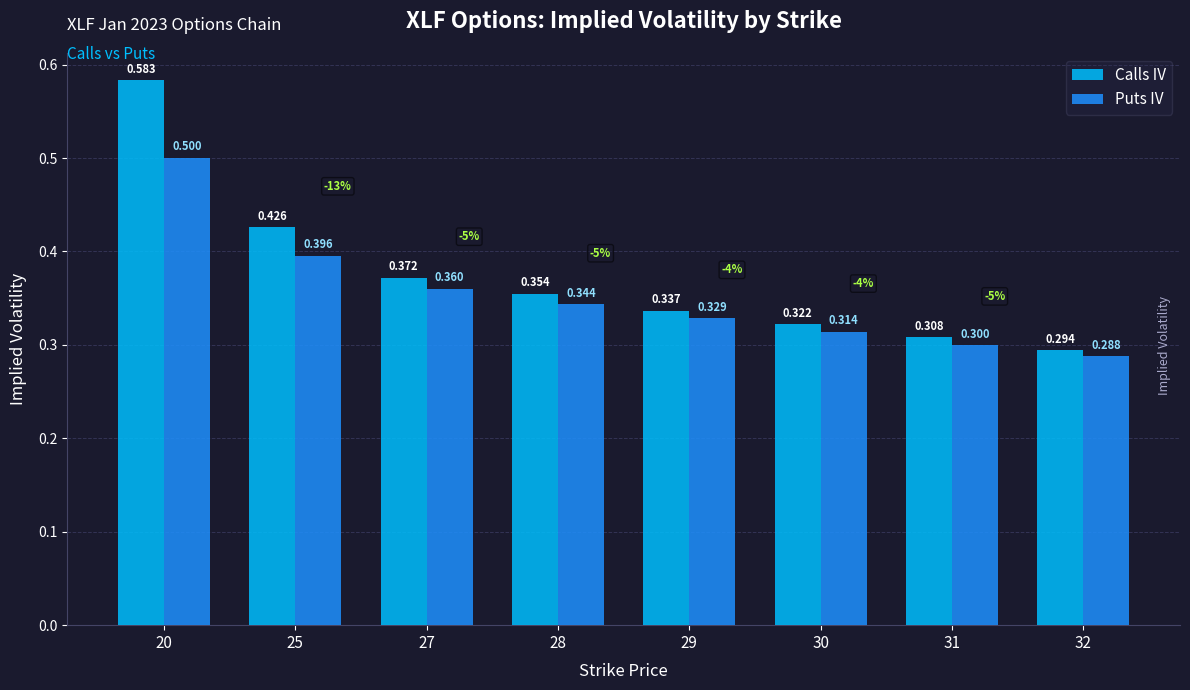

List the series in order of their peak value, highest first.

Calls IV, Puts IV